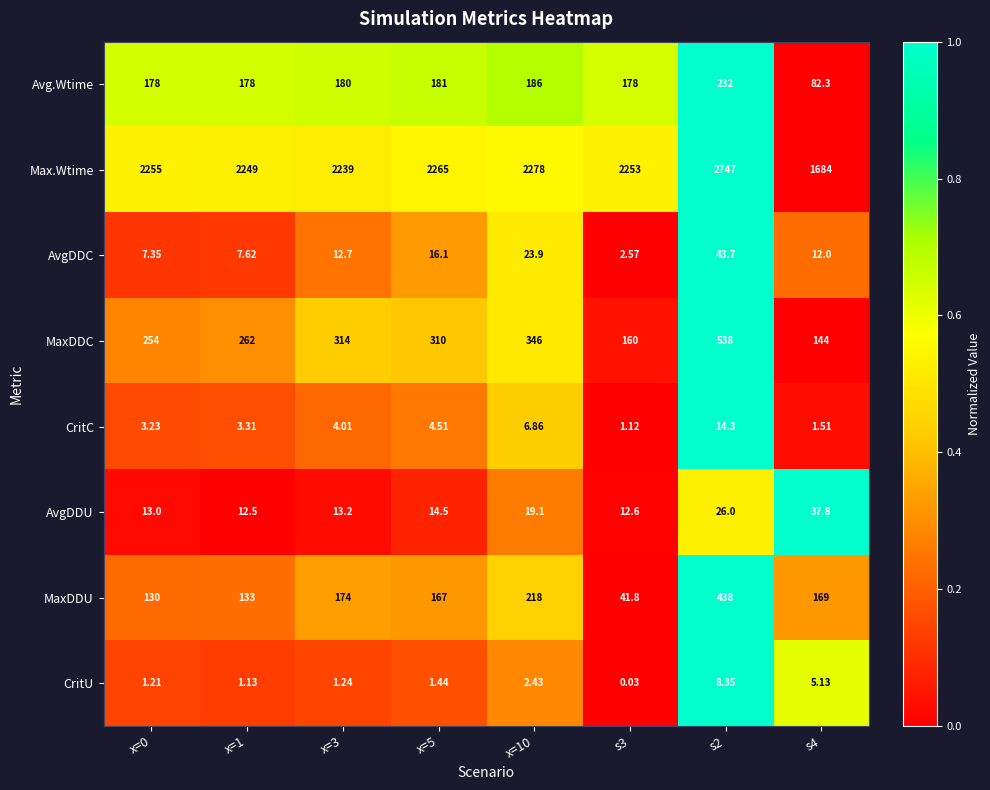

Which series has the largest range (max minus min)?

Max.Wtime